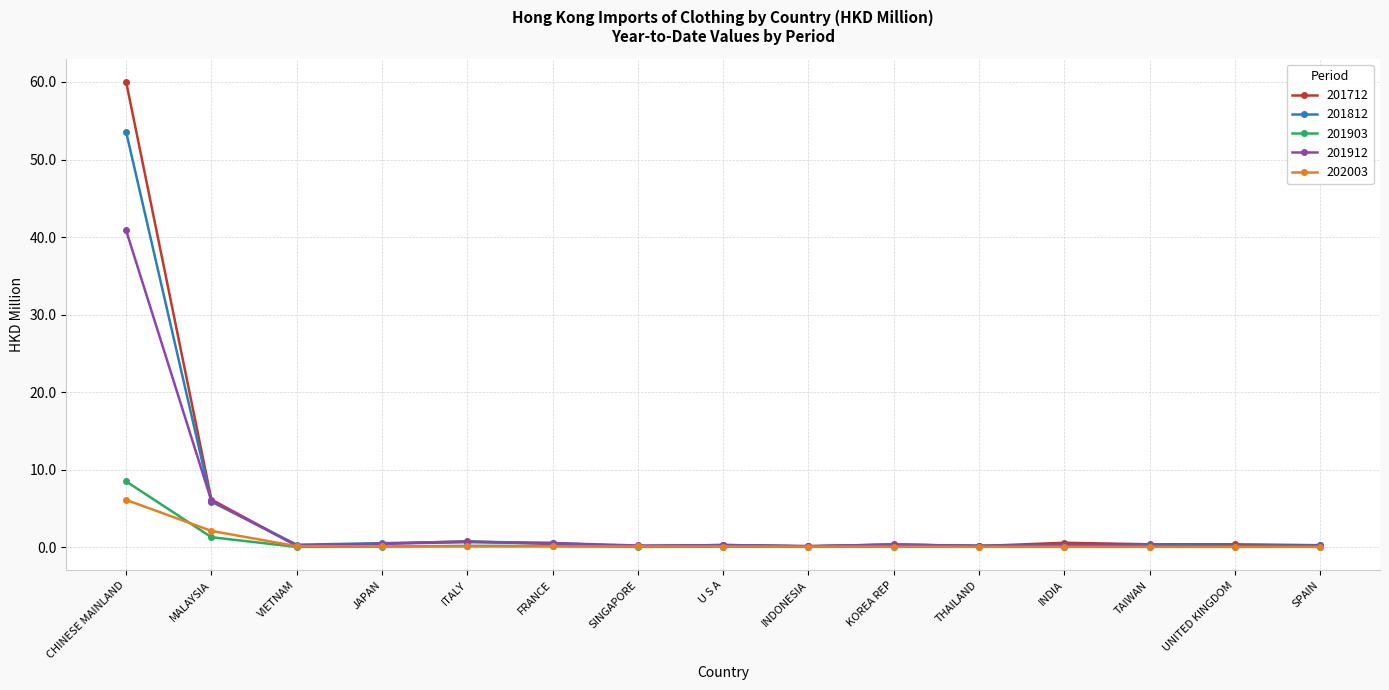

In 201903, how many points are lower than both neighbors (excluding endpoints)?

5